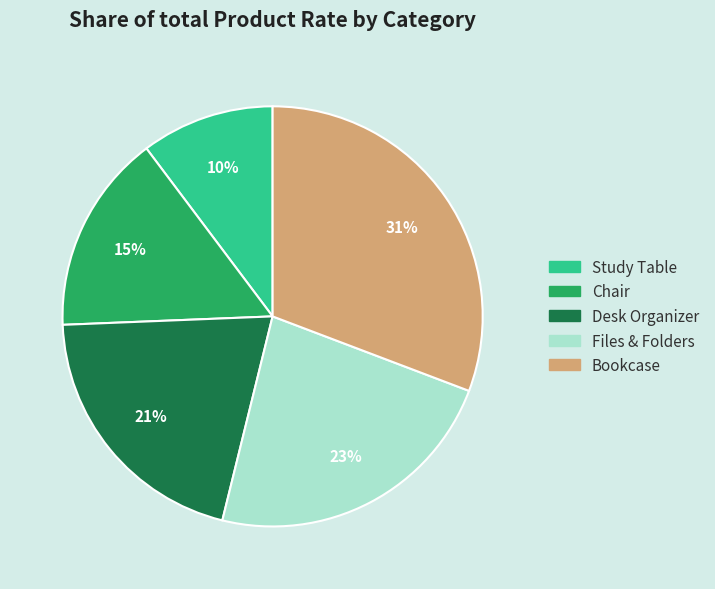

What percentage is the Bookcase slice, to the nearest percent?

31%